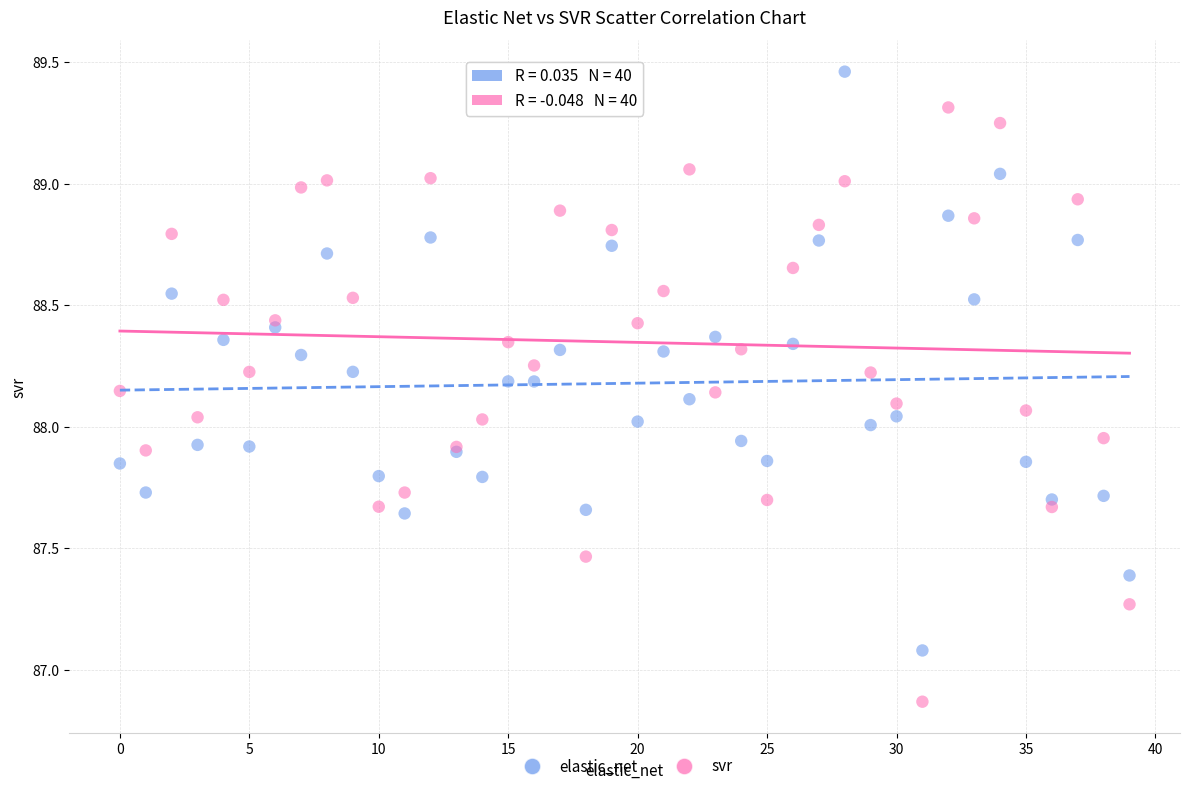

Which series reaches the minimum Y coordinate?

svr